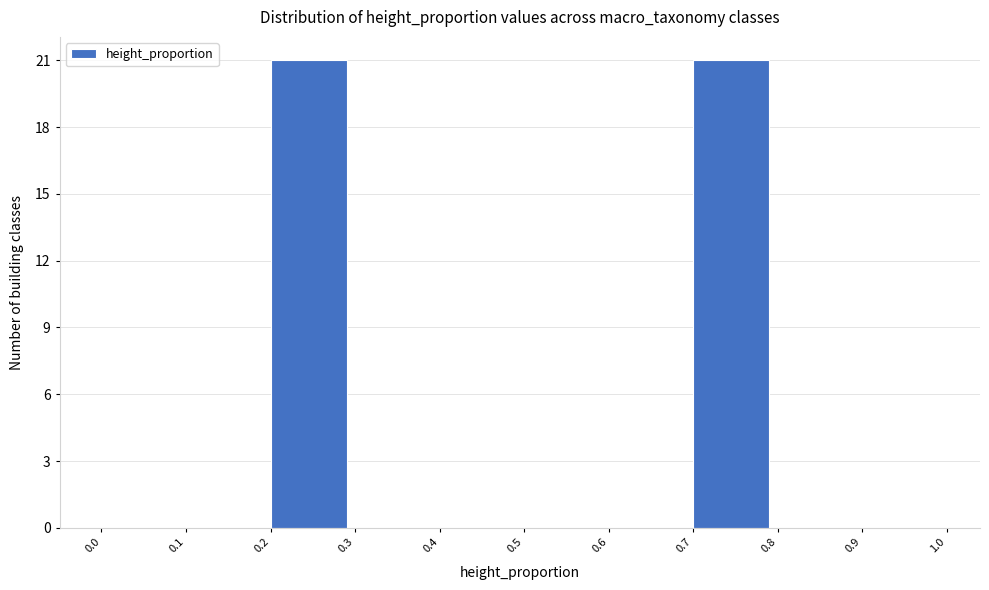

Reading left to right, list every bar in this chart as the range it spans on the x-axis followed by its height. The values are not printed on the chart, so give them approximately, as read against the axis.

0.0 to 0.1: 0
0.1 to 0.2: 0
0.2 to 0.3: 21
0.3 to 0.4: 0
0.4 to 0.5: 0
0.5 to 0.6: 0
0.6 to 0.7: 0
0.7 to 0.8: 21
0.8 to 0.9: 0
0.9 to 1.0: 0